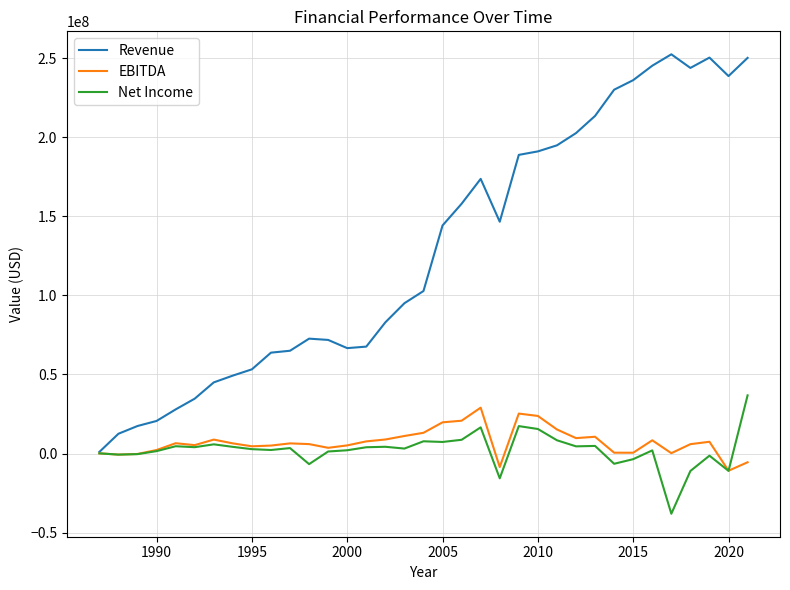

Which series has the widest spread of values?

Revenue